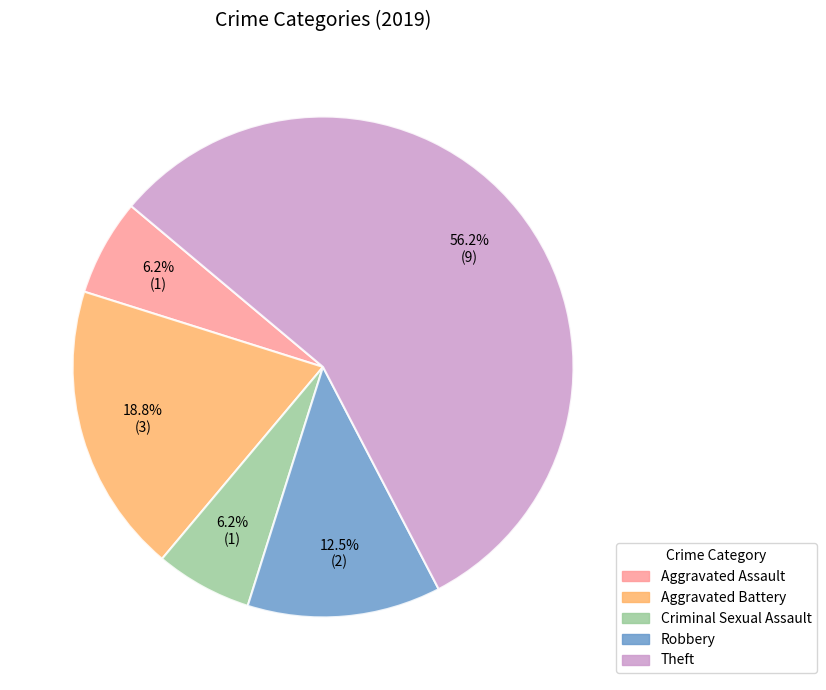

Between Criminal Sexual Assault and Aggravated Battery, which is larger?

Aggravated Battery